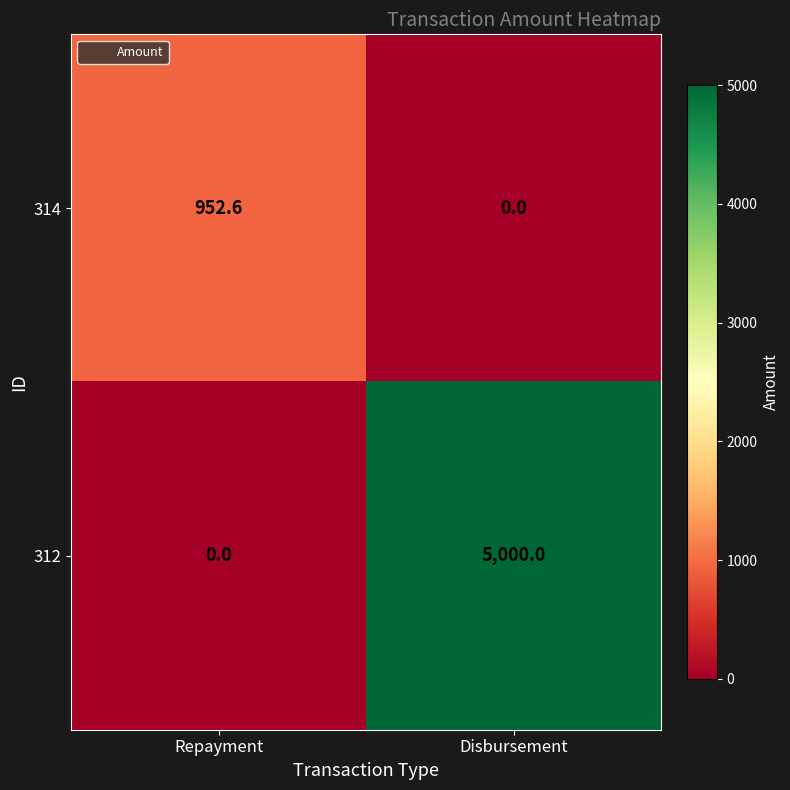

Rank the series by their maximum value, from lowest to highest.

314, 312